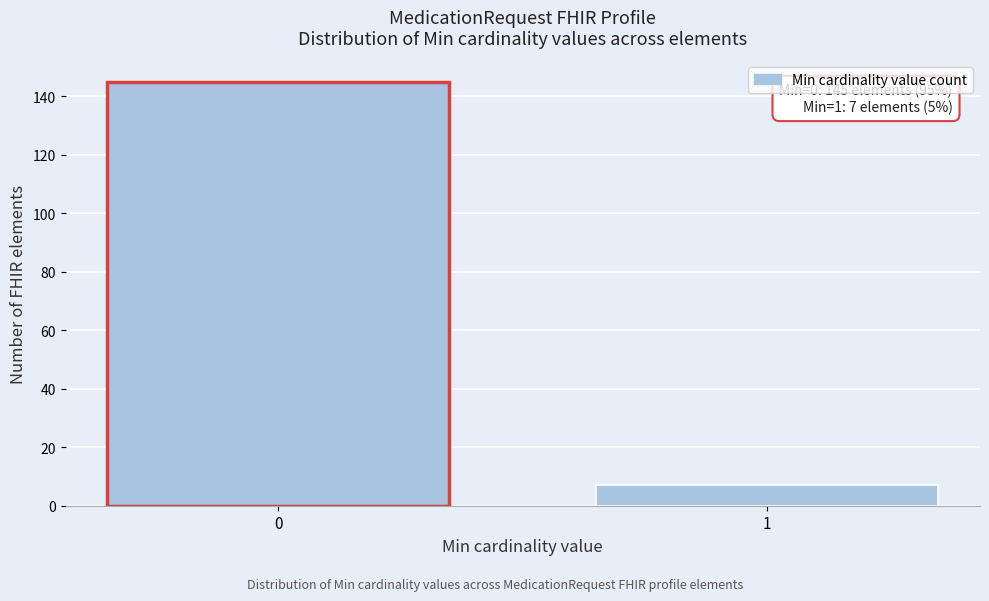

Reading left to right, what are all the values shown in this chart?

0=145	1=7